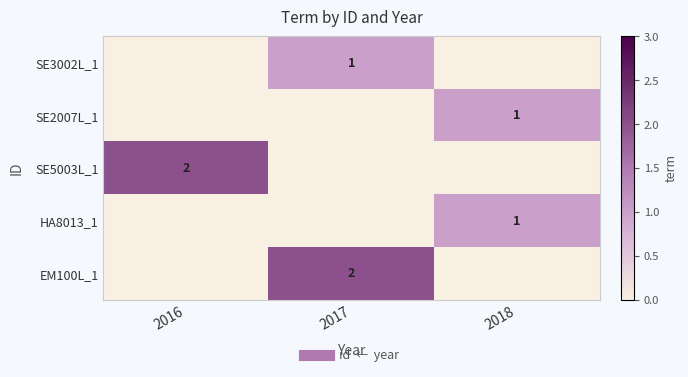

Which has a higher value, 2018 or 2017?

2017